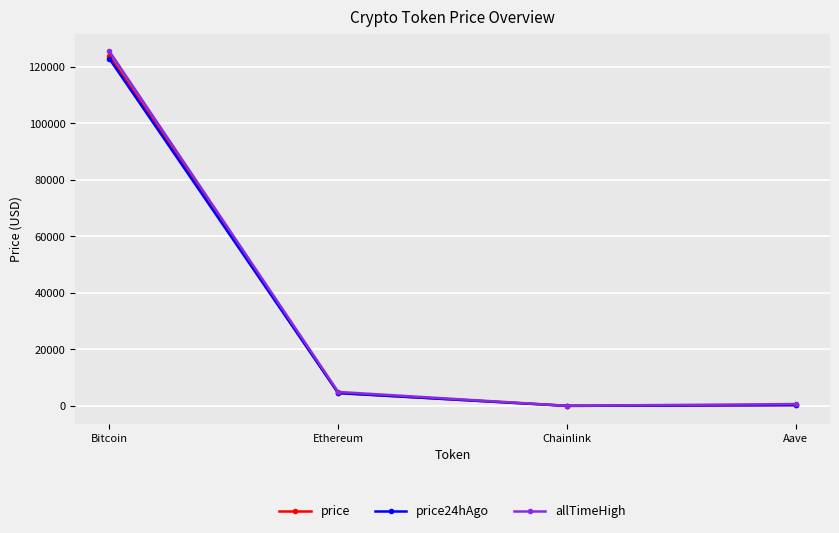

What is the highest value of the allTimeHigh series?

125506.0